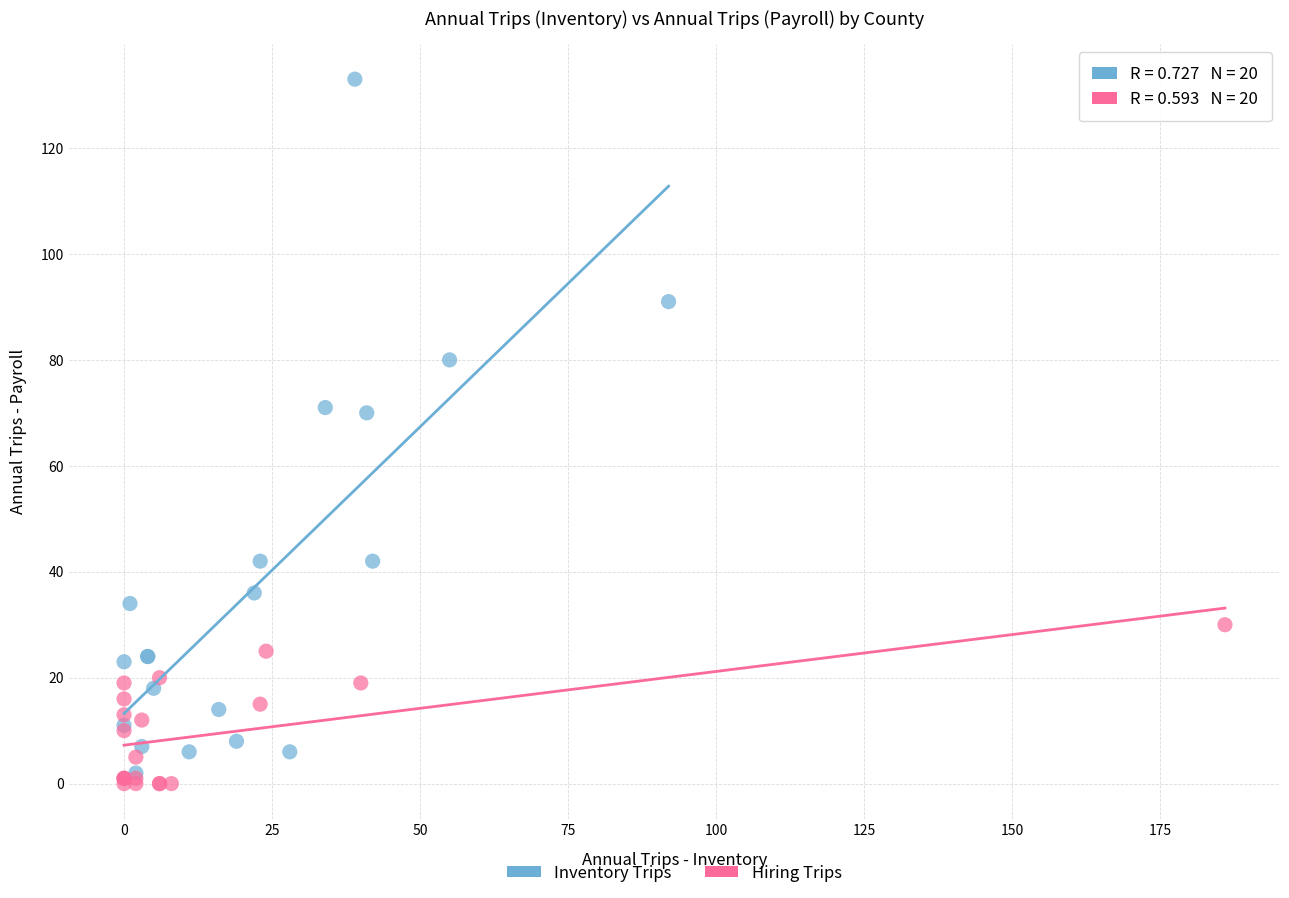

Which series contains the lowest Y value?

Hiring Trips